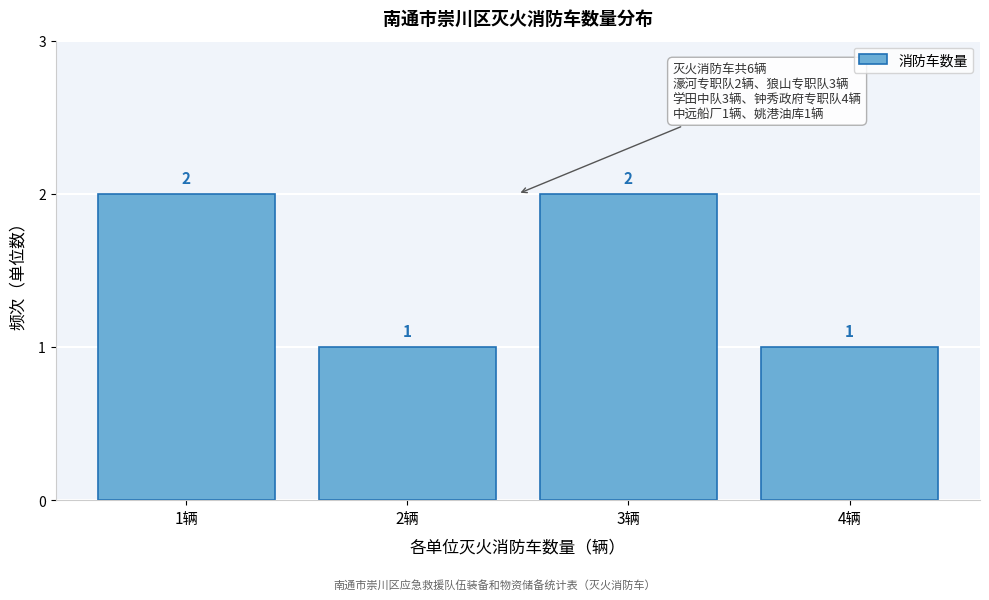

Reading left to right, transcribe all the data shown in this chart.

1辆=2	2辆=1	3辆=2	4辆=1